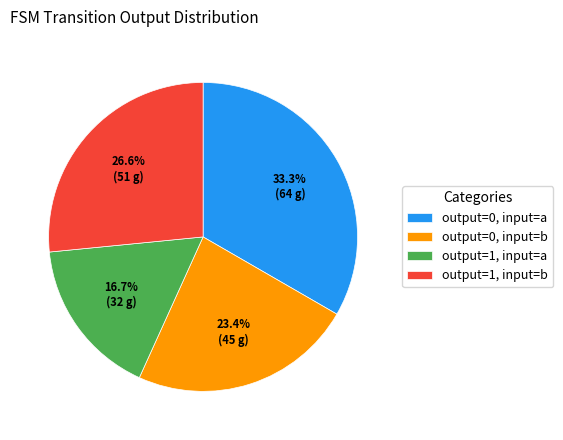

What is the ratio of the value at output=0, input=a to the value at output=1, input=a?

2.0